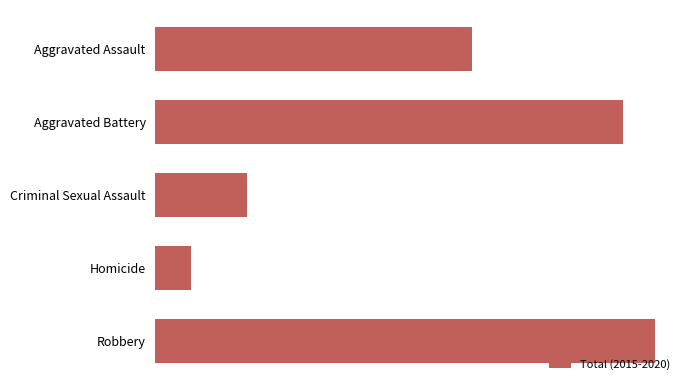

What is the difference between the second highest and minimum values?

1003